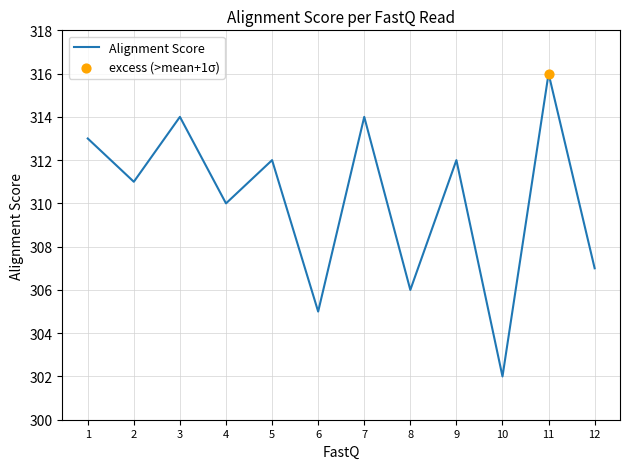

What is the ratio of the value at 1 to the value at 2?

1.0